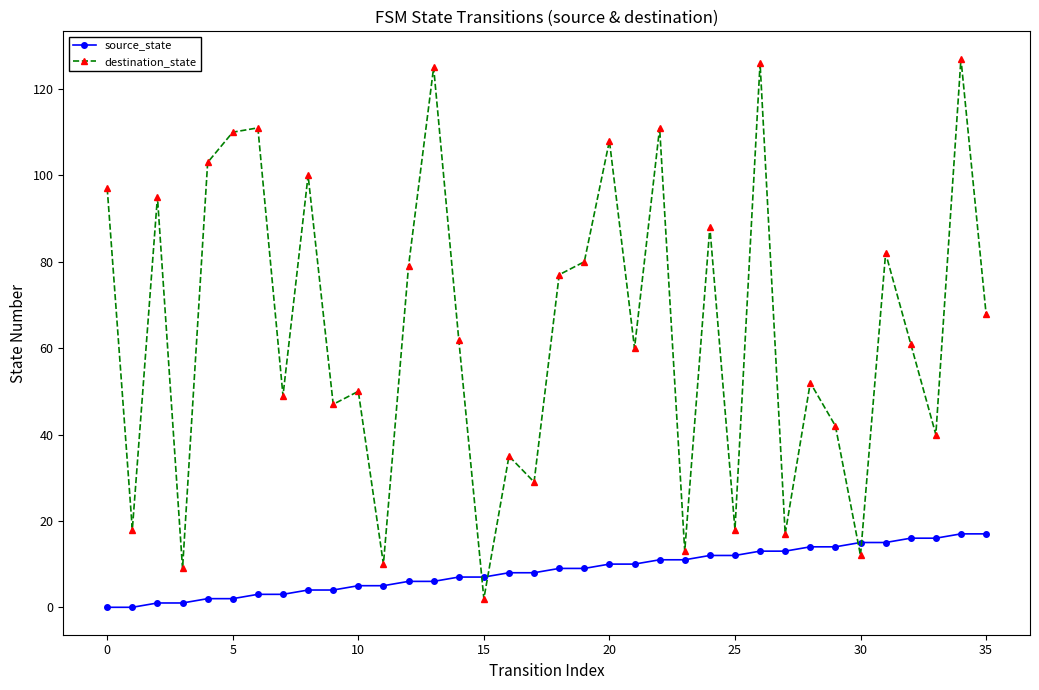

What is the average value of the destination_state series?

64